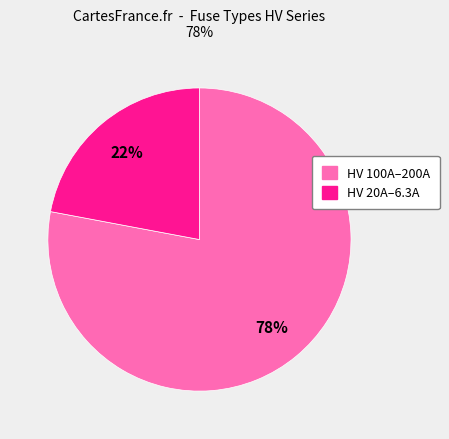

Does any single category account for the majority?

Yes